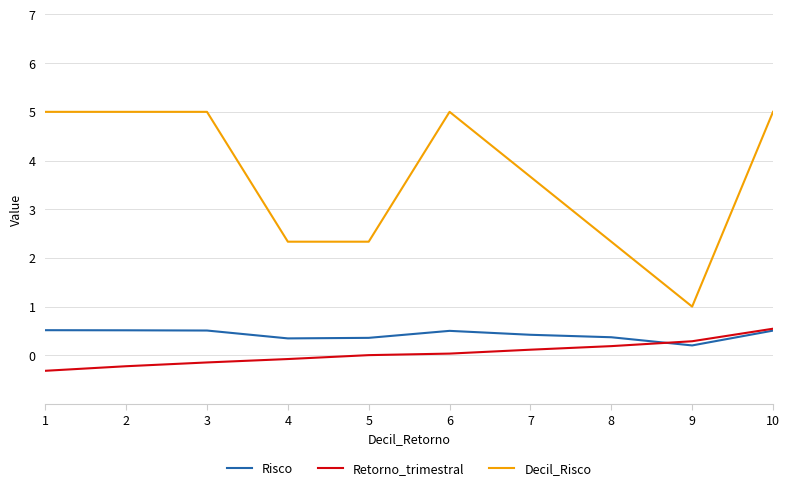

What is the total value across all series at 9?

1.5